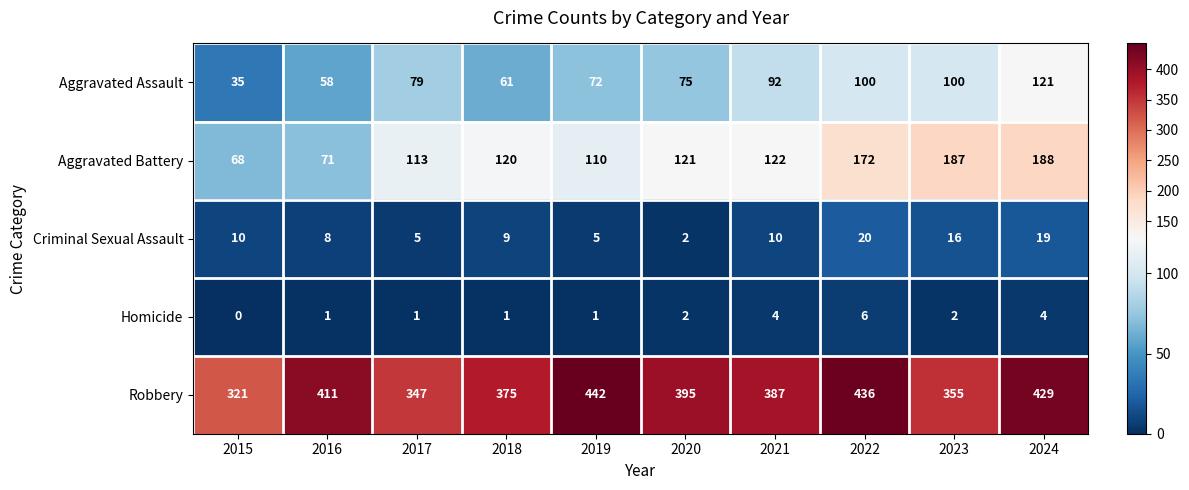

What is the highest value of the Robbery series?

442